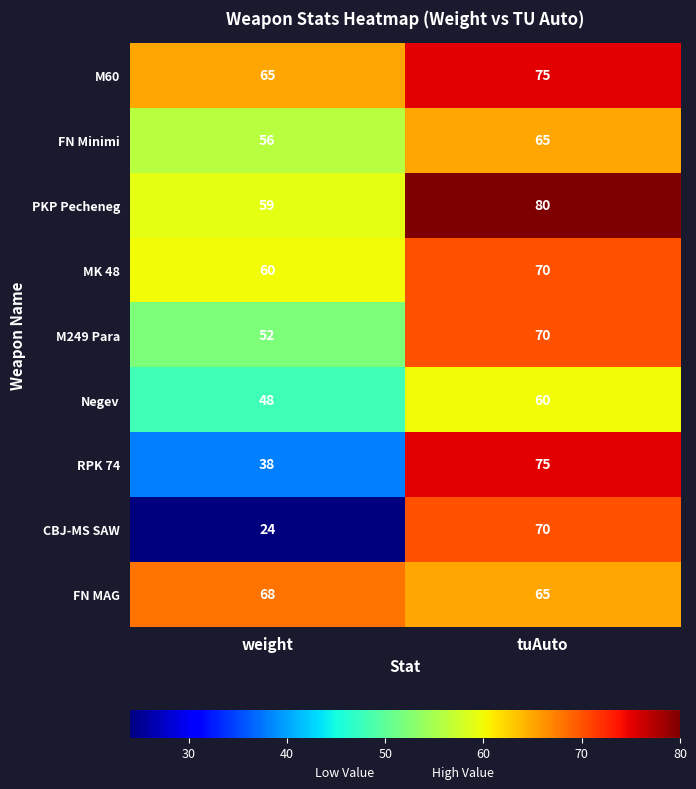

Reading left to right, extract all data points from this chart.

M60: 65	75
FN Minimi: 56	65
PKP Pecheneg: 59	80
MK 48: 60	70
M249 Para: 52	70
Negev: 48	60
RPK 74: 38	75
CBJ-MS SAW: 24	70
FN MAG: 68	65